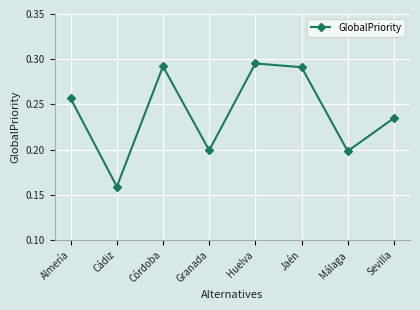

What is the sum of the values at Sevilla and Almería?

0.5